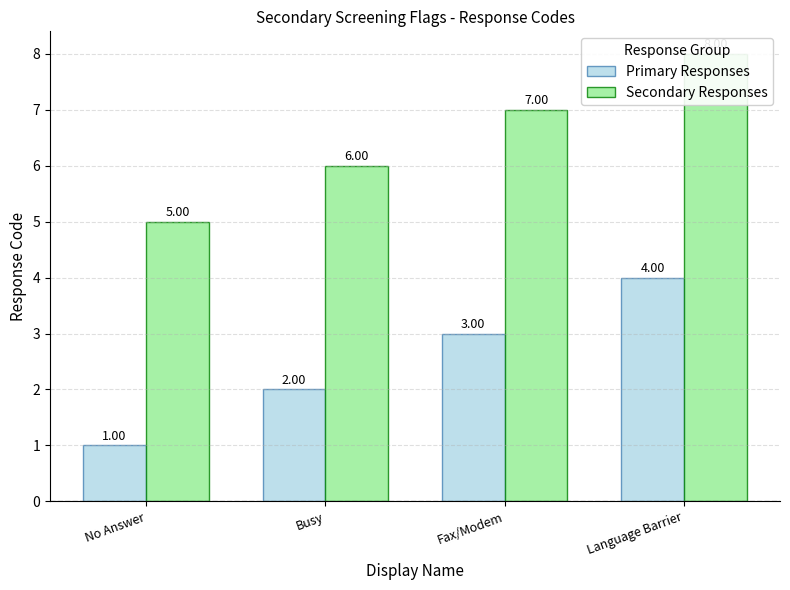

At which label does Primary Responses first exceed 3?

Language Barrier